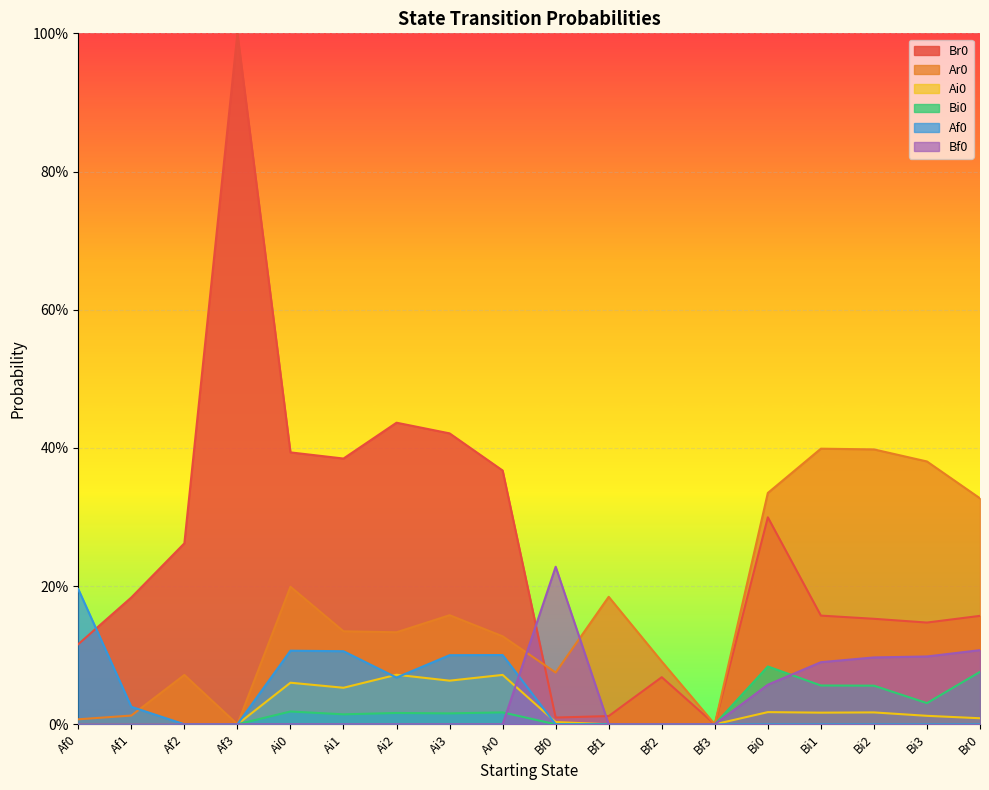

What is the difference between the maximum and minimum values in the Ai0 series?

0.1